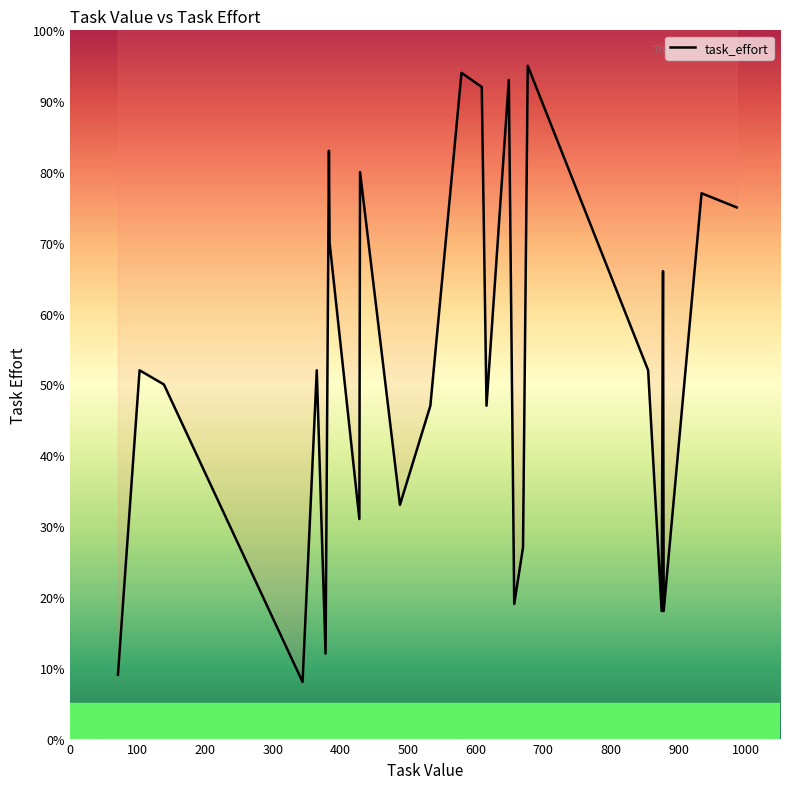

Count the number of categories in the chart.

25